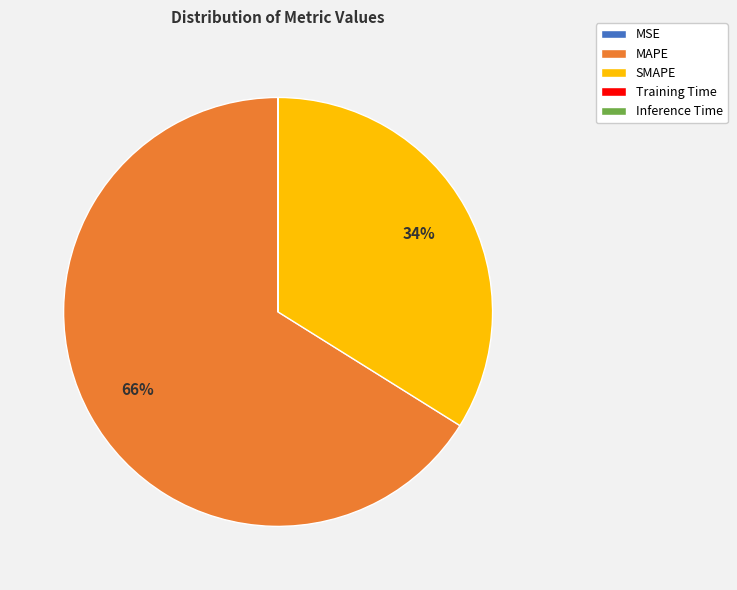

Approximately how many times larger is the value at SMAPE compared to MAPE?

0.5